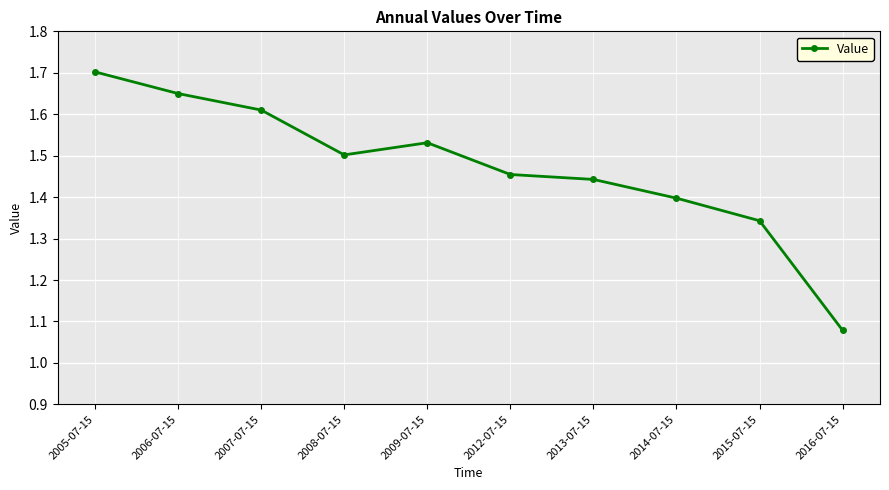

The chart shows a value of 0.3 at 2012-07-15. True or false?

False